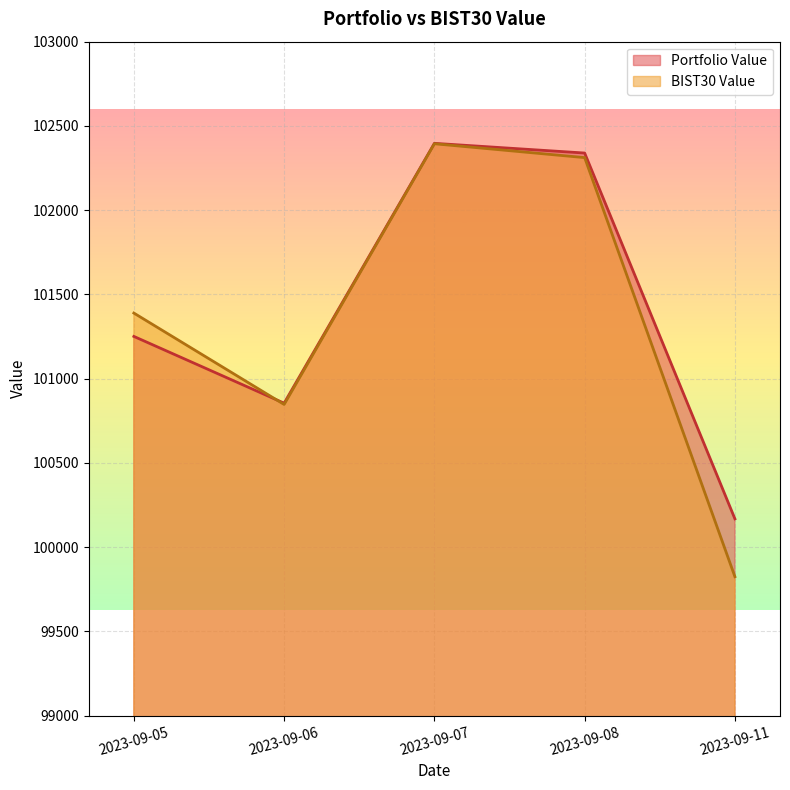

What is the difference between the maximum and minimum values in the Portfolio Value series?

2228.5